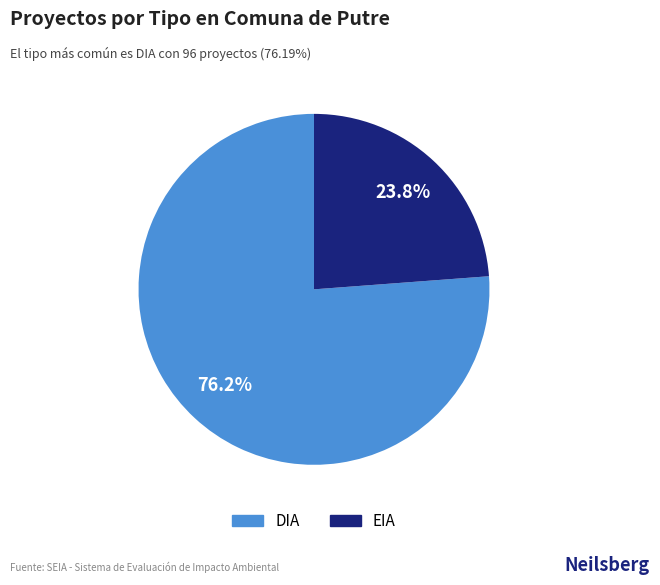

Is EIA the majority of the pie?

No